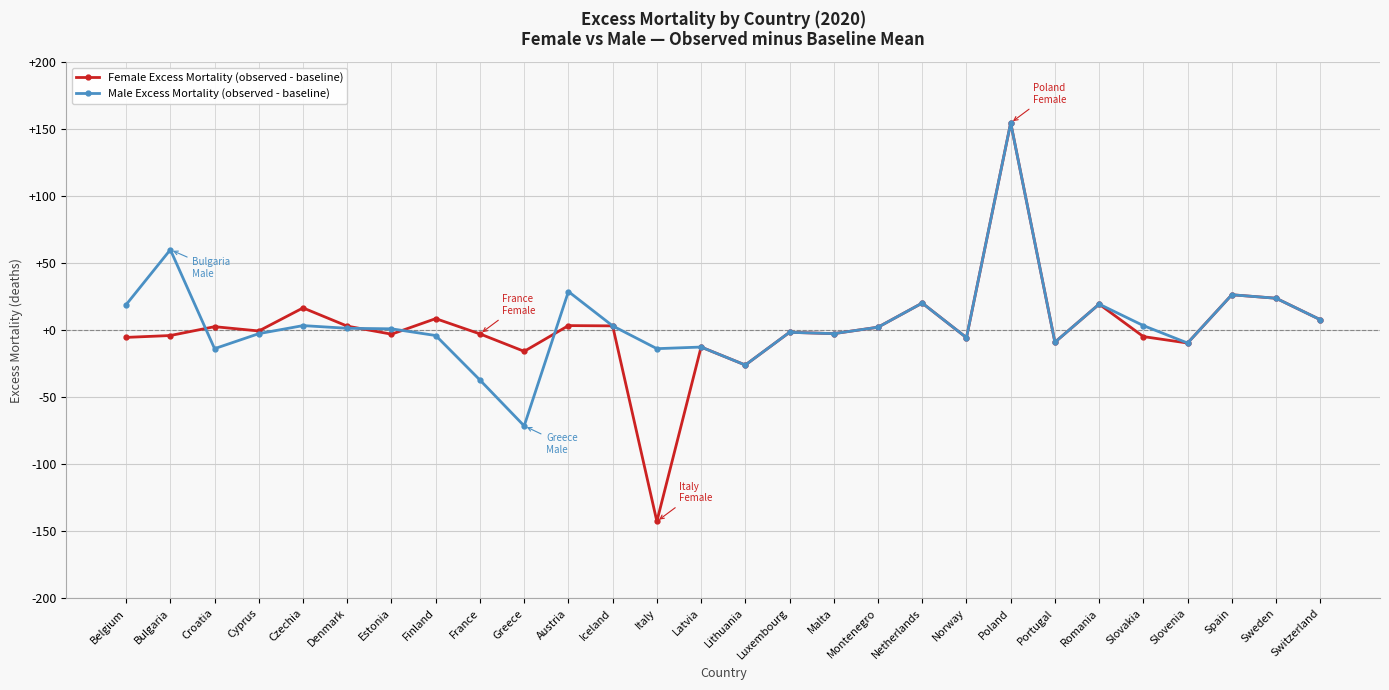

What is the sum of all Male Excess Mortality (observed - baseline) values?

164.8